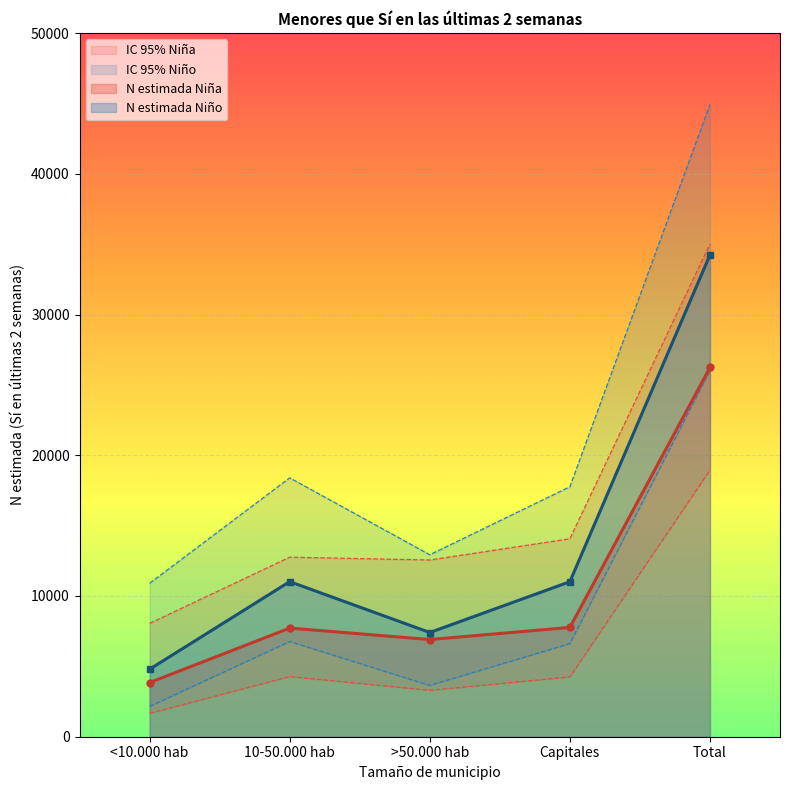

How many data points in N lím sup IC Niño are less than 17760?

2